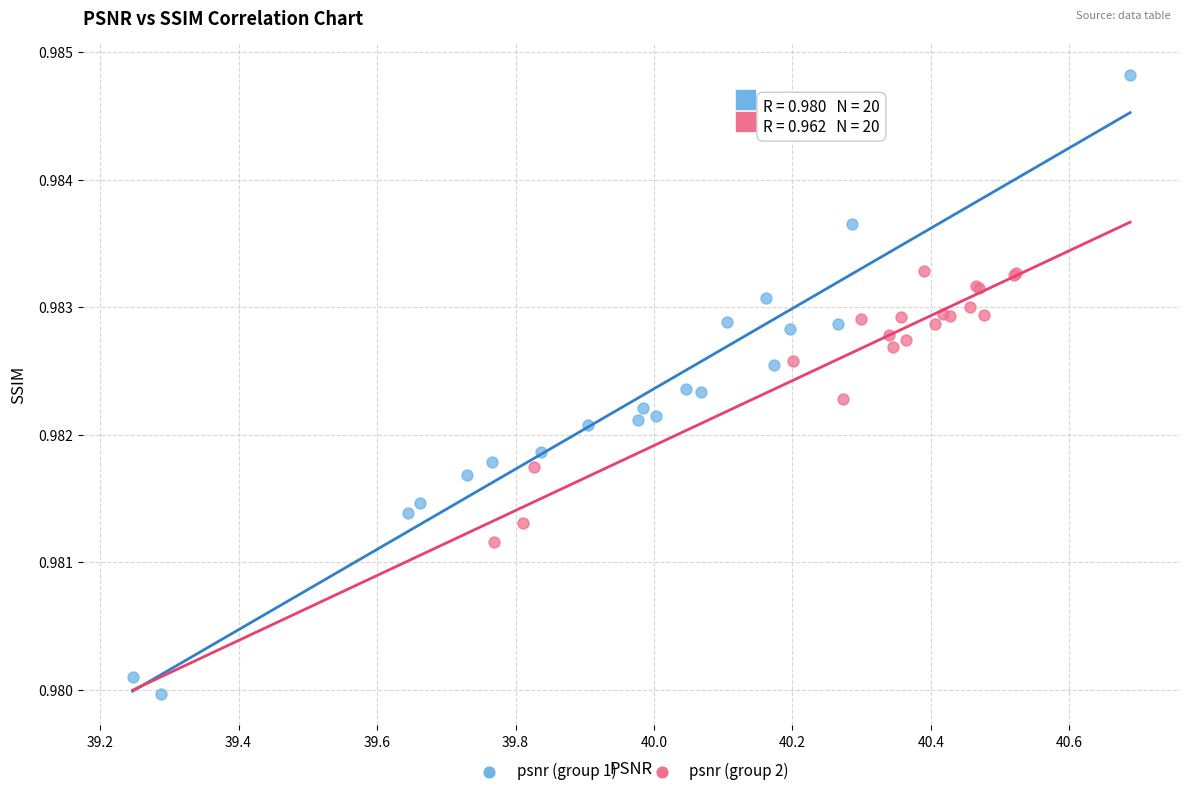

Which series reaches the minimum Y coordinate?

psnr (group 1)